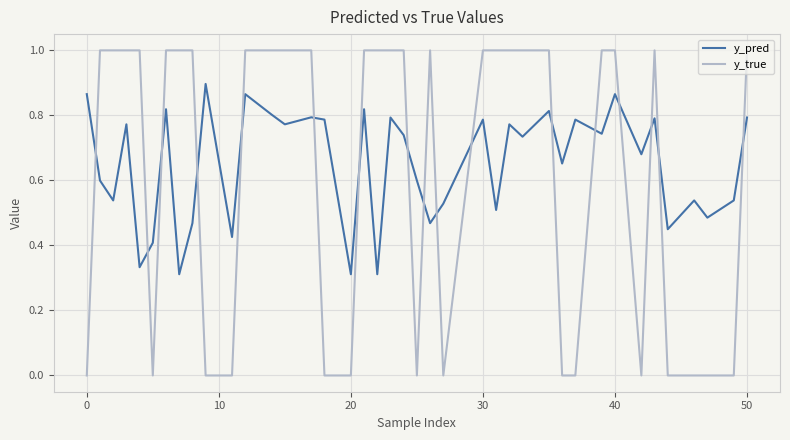

After their last crossing, which series has the higher values: y_true or y_pred?

y_true